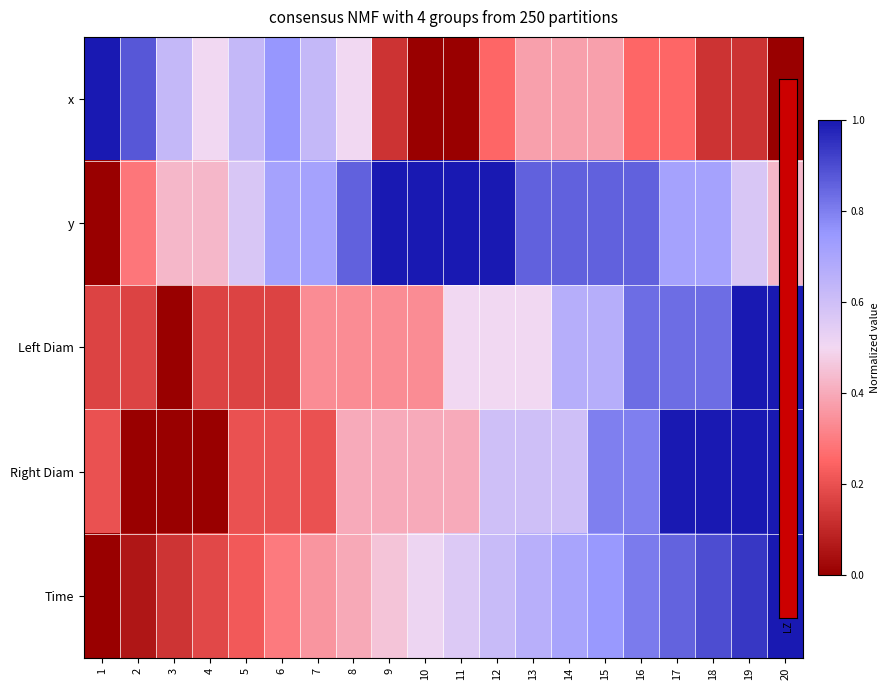

Which series has the widest spread of values?

x